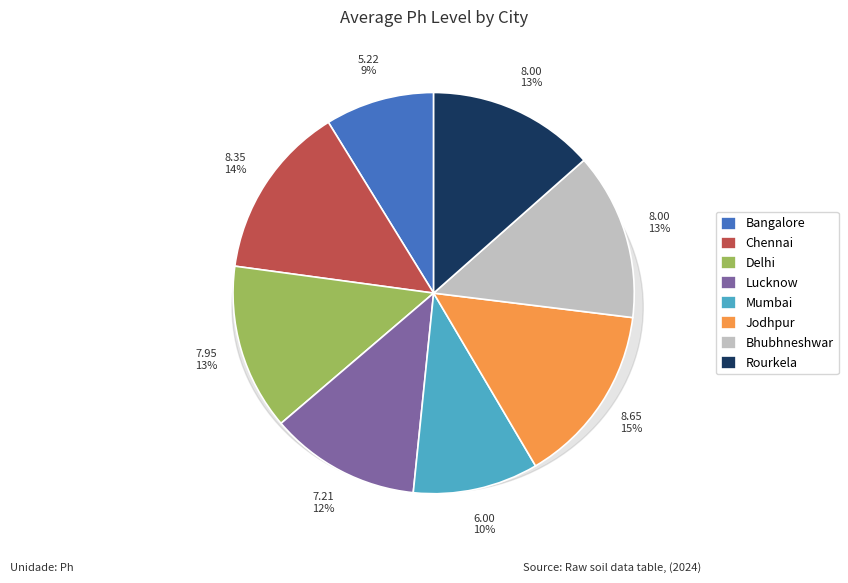

To the nearest percent, what is the average slice percentage?

12%